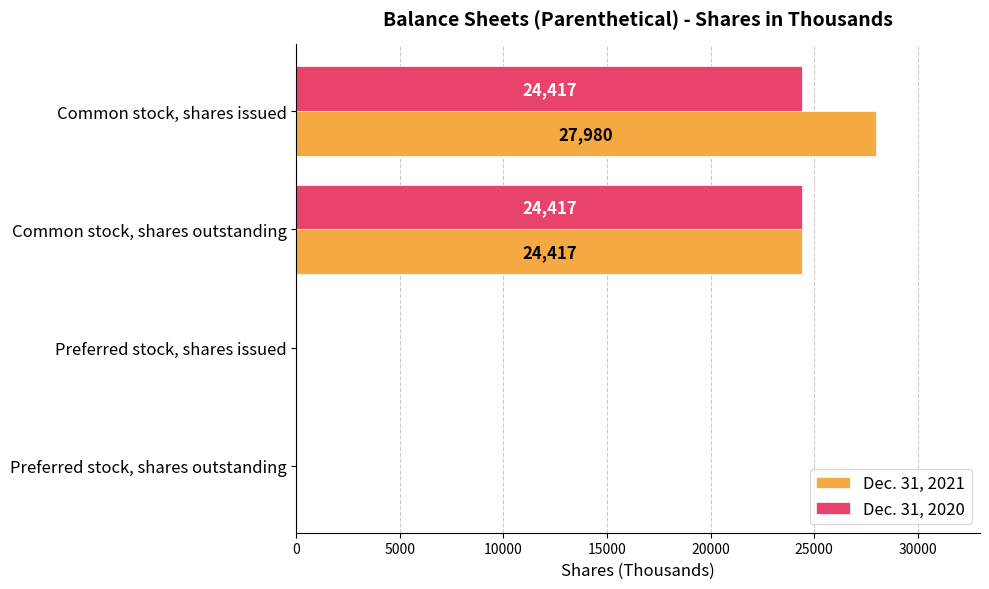

How many values in Dec. 31, 2021 are above zero?

2